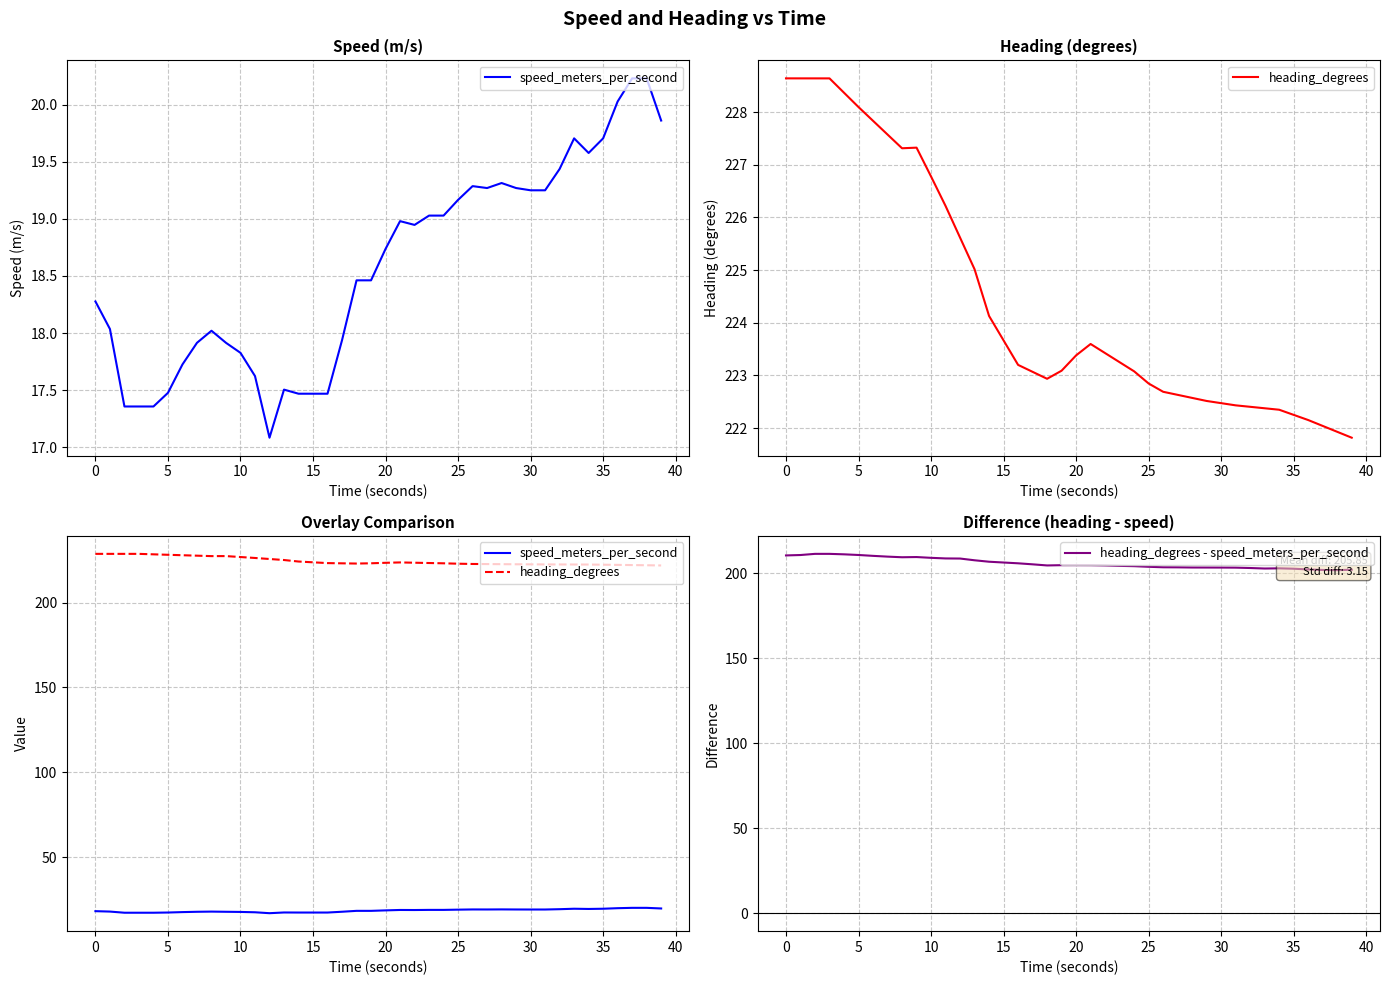

How many values in the heading_degrees - speed_meters_per_second series exceed 204?

25